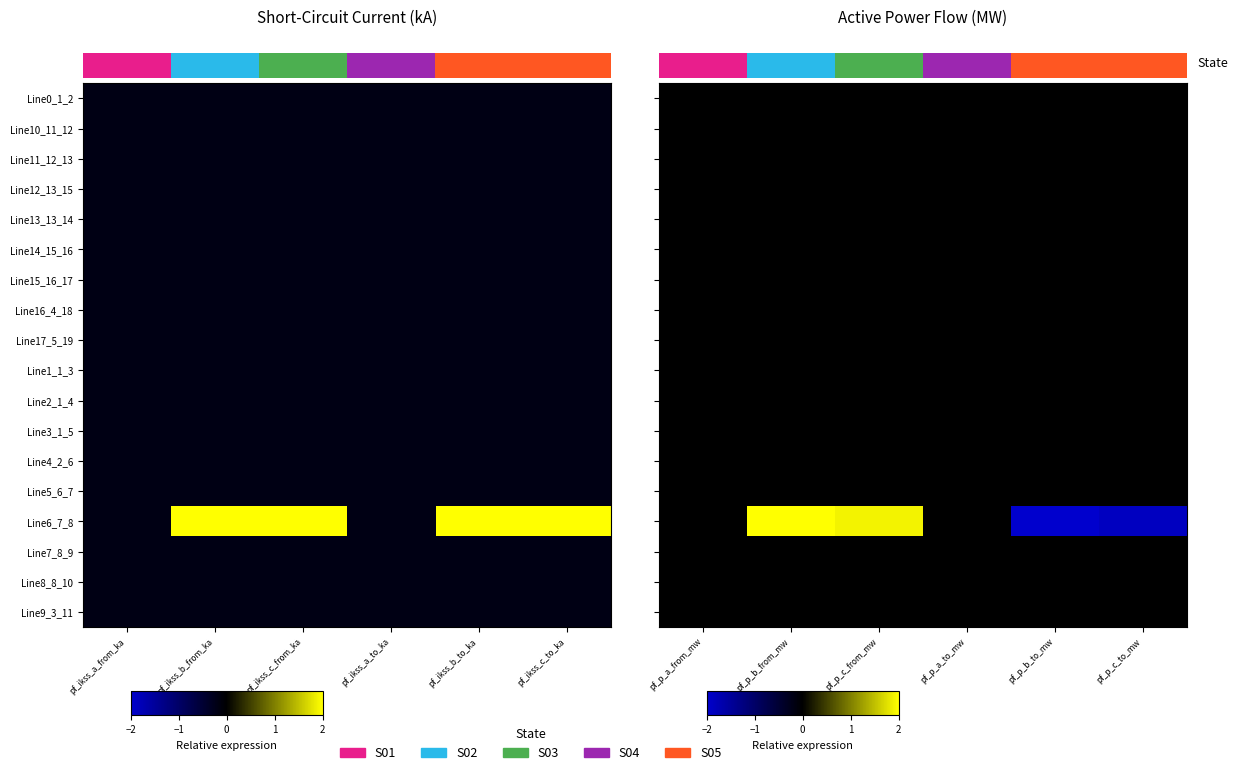

Reading left to right, what are all the values shown in this chart?

row_0: -0.0	-0.0	-0.0	-0.0	-0.0	-0.0
row_1: -0.0	-0.0	-0.0	-0.0	-0.0	-0.0
row_2: -0.0	-0.0	-0.0	-0.0	-0.0	-0.0
row_3: -0.0	-0.0	-0.0	-0.0	-0.0	-0.0
row_4: -0.0	-0.0	-0.0	-0.0	-0.0	-0.0
row_5: -0.0	-0.0	-0.0	-0.0	-0.0	-0.0
row_6: -0.0	-0.0	-0.0	-0.0	-0.0	-0.0
row_7: -0.0	-0.0	-0.0	-0.0	-0.0	-0.0
row_8: -0.0	-0.0	-0.0	-0.0	-0.0	-0.0
row_9: -0.0	-0.0	-0.0	-0.0	-0.0	-0.0
row_10: -0.0	-0.0	-0.0	-0.0	-0.0	-0.0
row_11: -0.0	-0.0	-0.0	-0.0	-0.0	-0.0
row_12: -0.0	-0.0	-0.0	-0.0	-0.0	-0.0
row_13: -0.0	-0.0	-0.0	-0.0	-0.0	-0.0
row_14: -0.0	7.1	1.9	-0.0	-7.1	-1.9
row_15: -0.0	-0.0	-0.0	-0.0	-0.0	-0.0
row_16: -0.0	-0.0	-0.0	-0.0	-0.0	-0.0
row_17: -0.0	-0.0	-0.0	-0.0	-0.0	-0.0